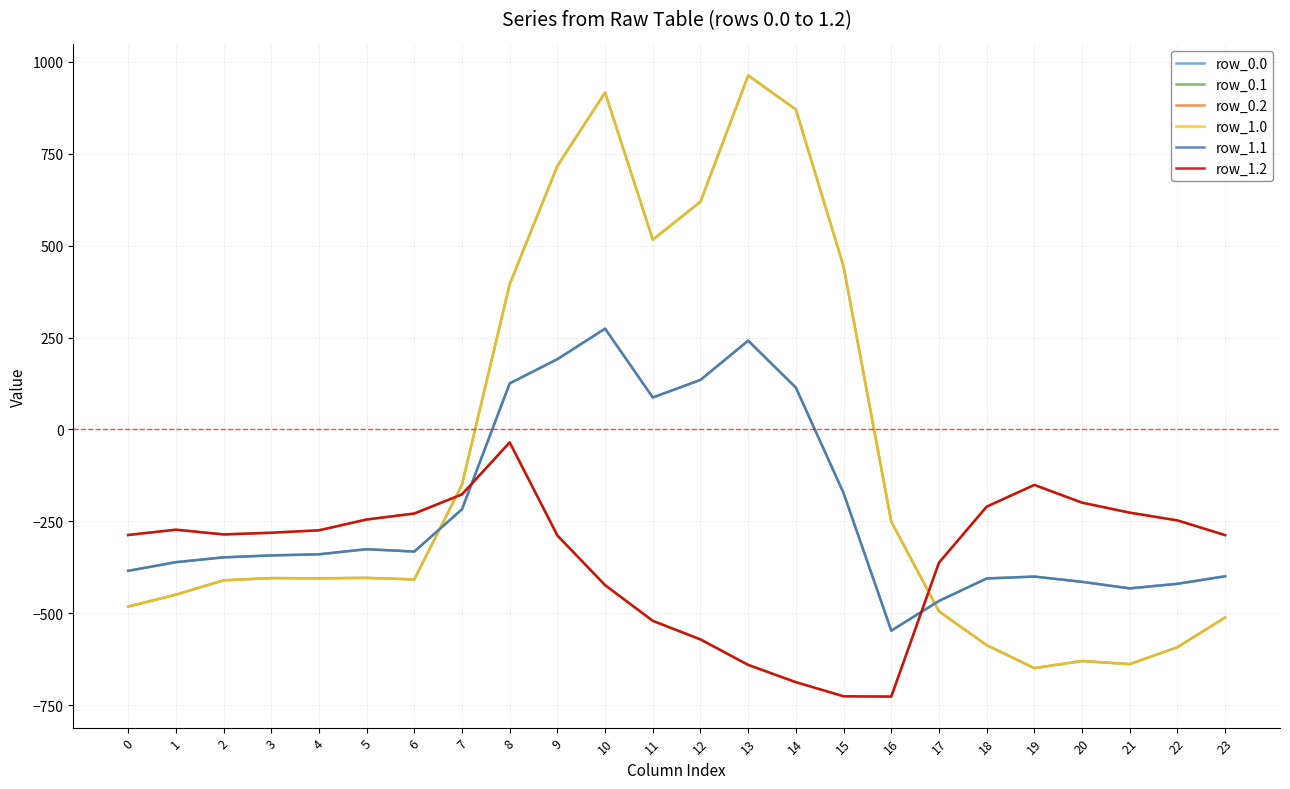

At which category is the sum across all series the highest?

10